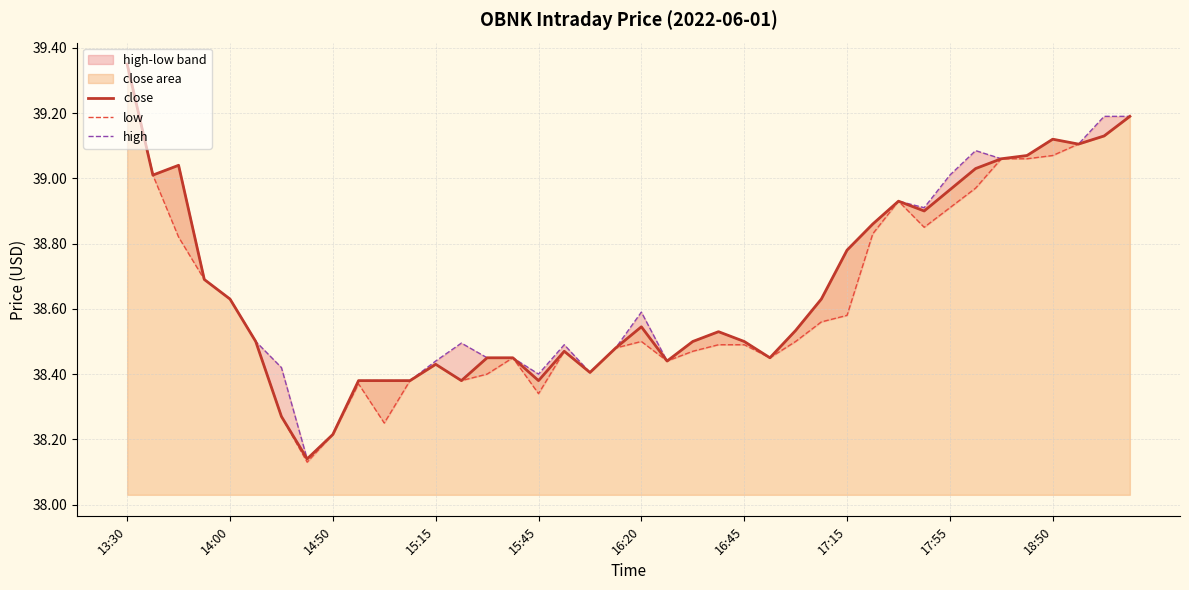

The close series shows 16.0 at 18. True or false?

False